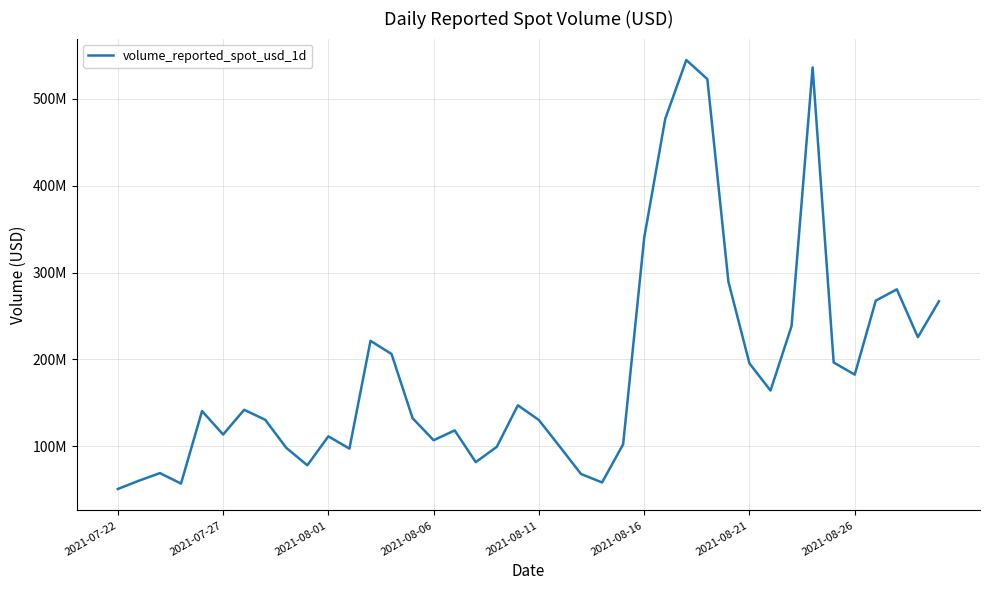

How many interior local peaks (higher than both neighbors) does the data have?

10